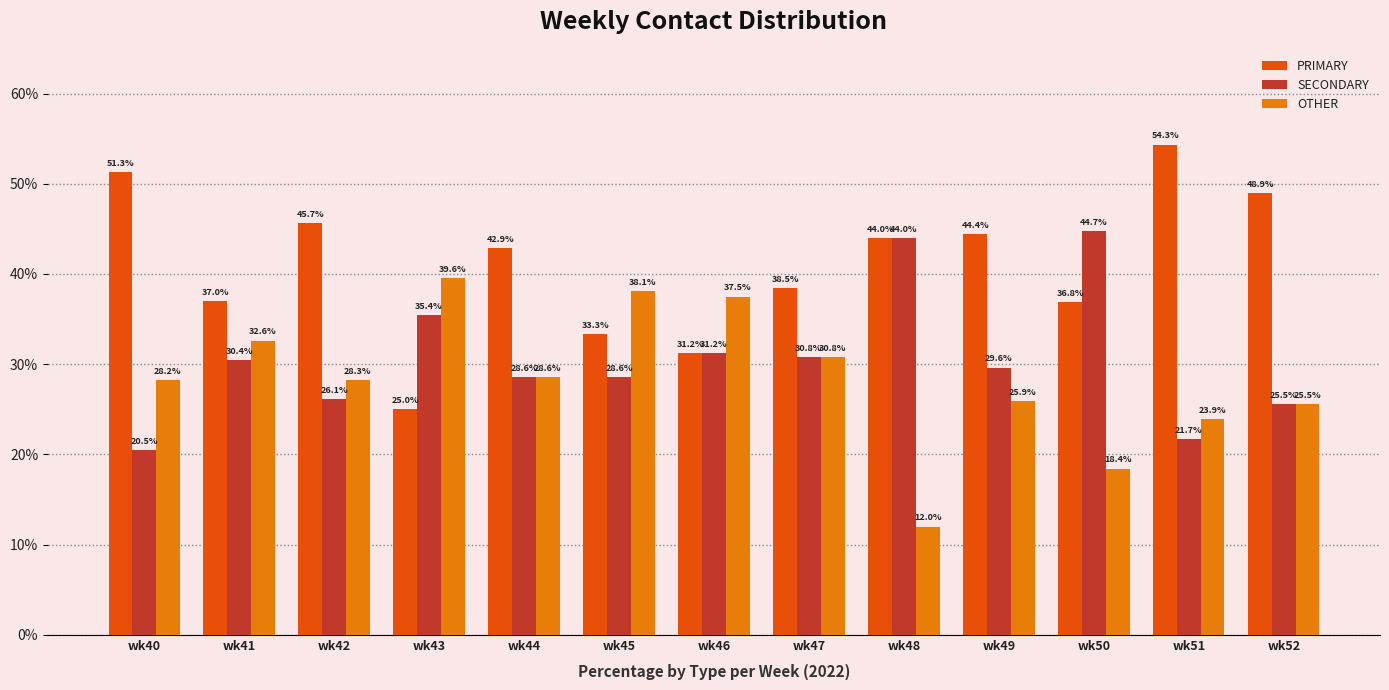

Does the chart contain any negative values?

No